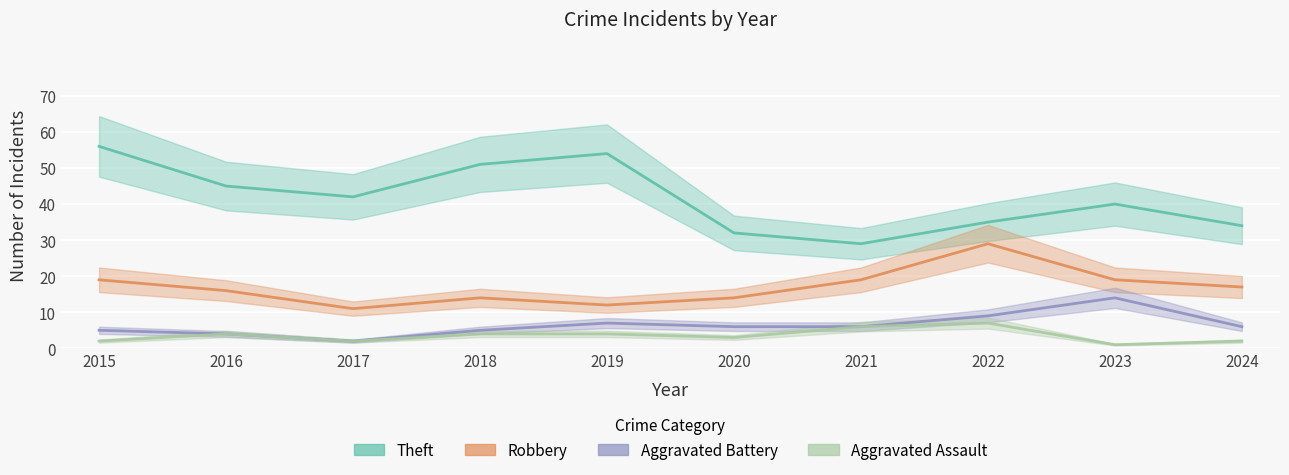

The value of Aggravated Assault at 2017 is 3. True or false?

False